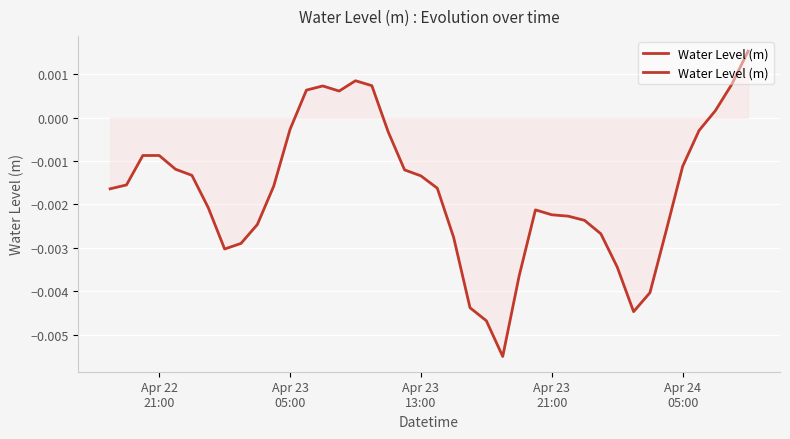

How many points are higher than both their immediate neighbors (excluding endpoints)?

4